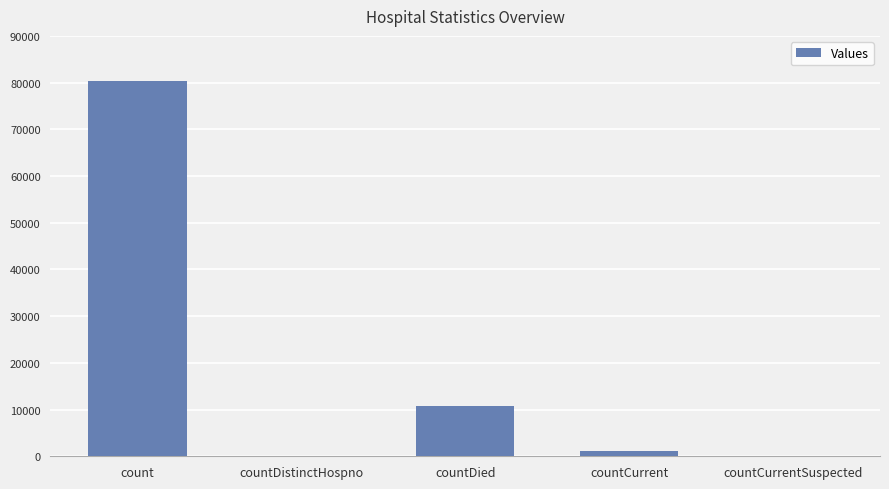

What is the difference between the values at countCurrent and count?

79270